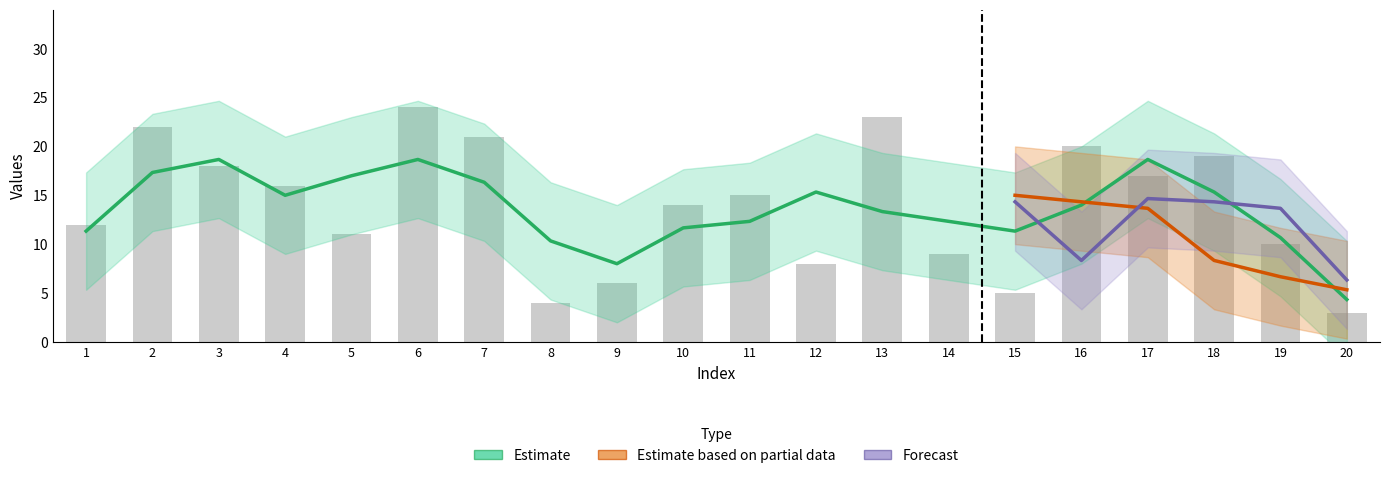

How many data points in col_2 are less than 15?

10